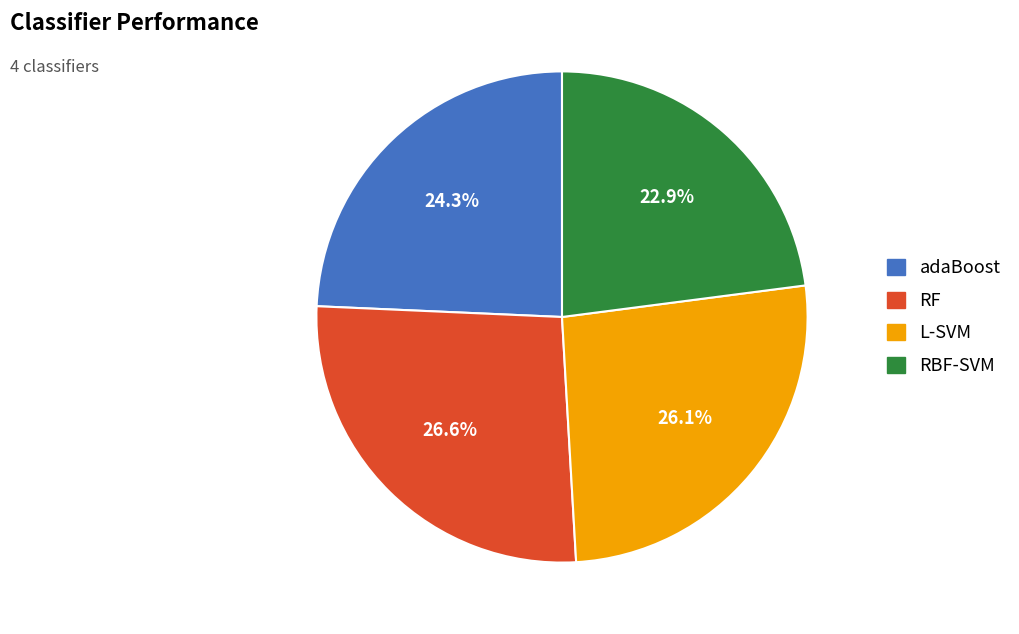

What percentage is the RBF-SVM slice, to the nearest percent?

23%